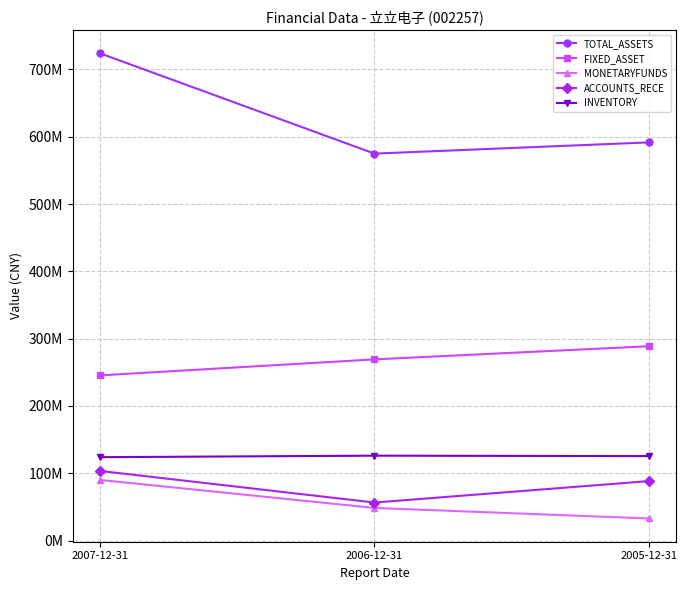

What is the total value across all series at 2005-12-31?

1127017931.1